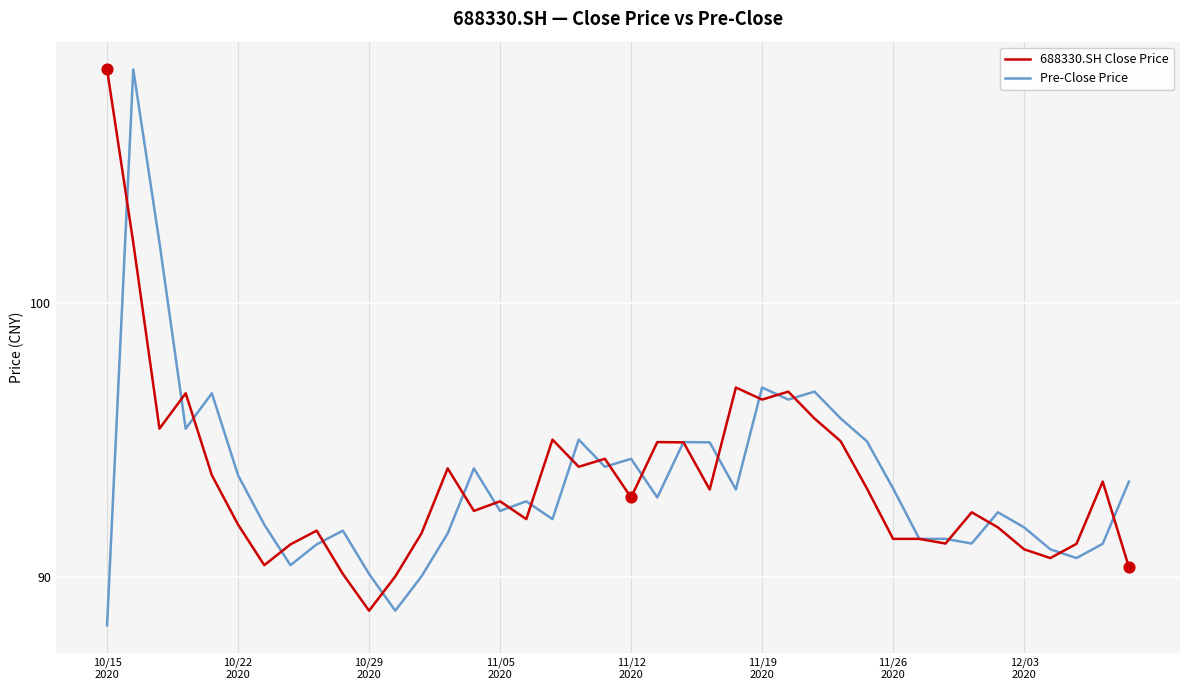

What is the lowest value of the Pre-Close Price series?

88.2